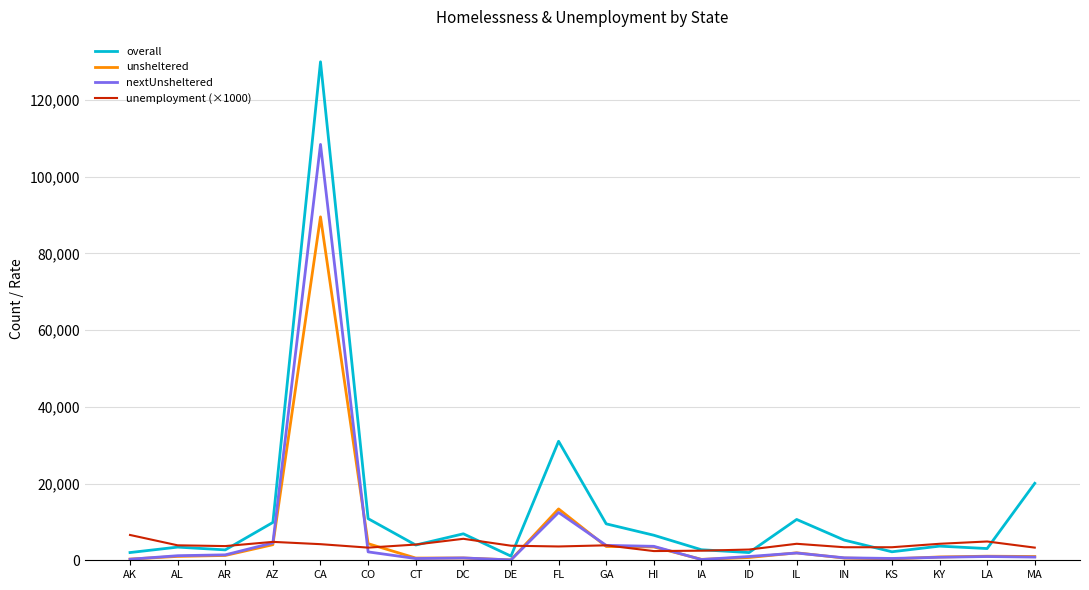

What is the sum of the unsheltered values at HI and KS?

3832